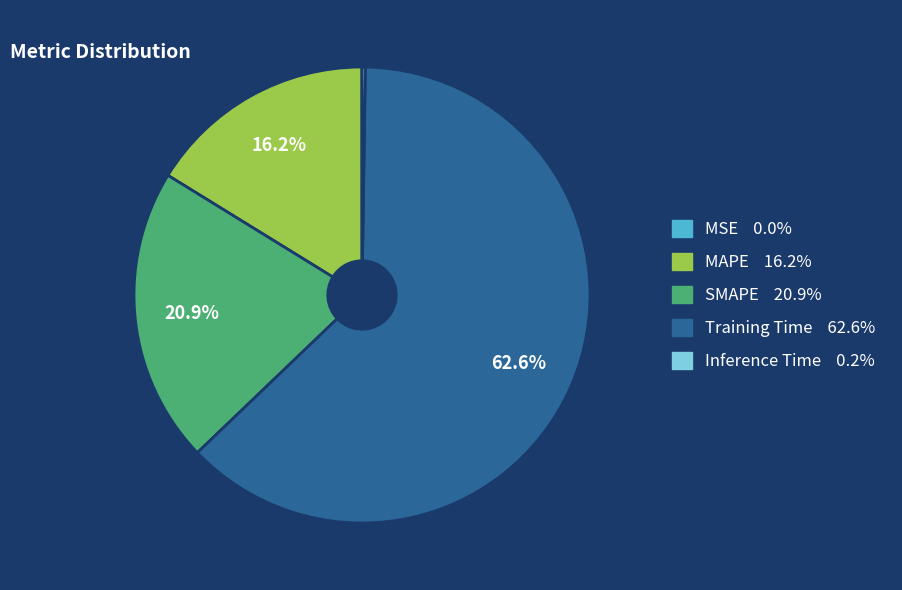

Does SMAPE account for over 50% of the chart?

No